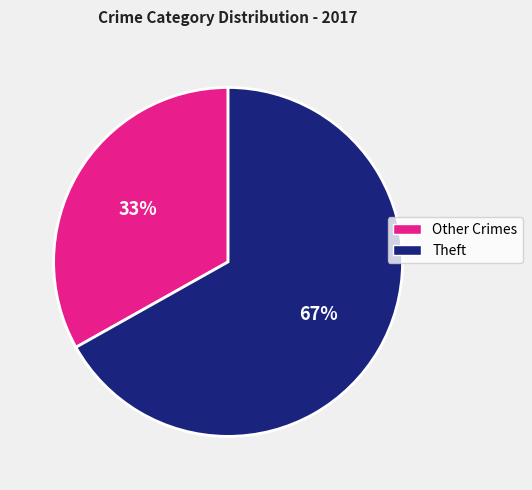

To the nearest percent, what is the average slice percentage?

50%